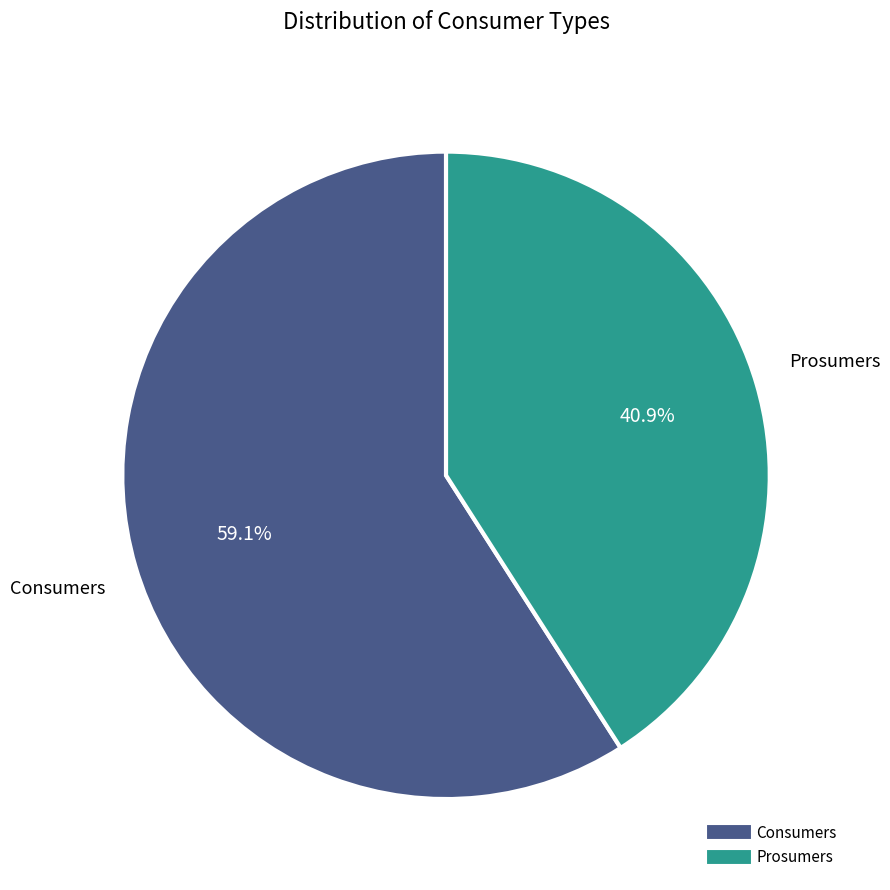

Rank the categories by value from highest to lowest.

Consumers, Prosumers